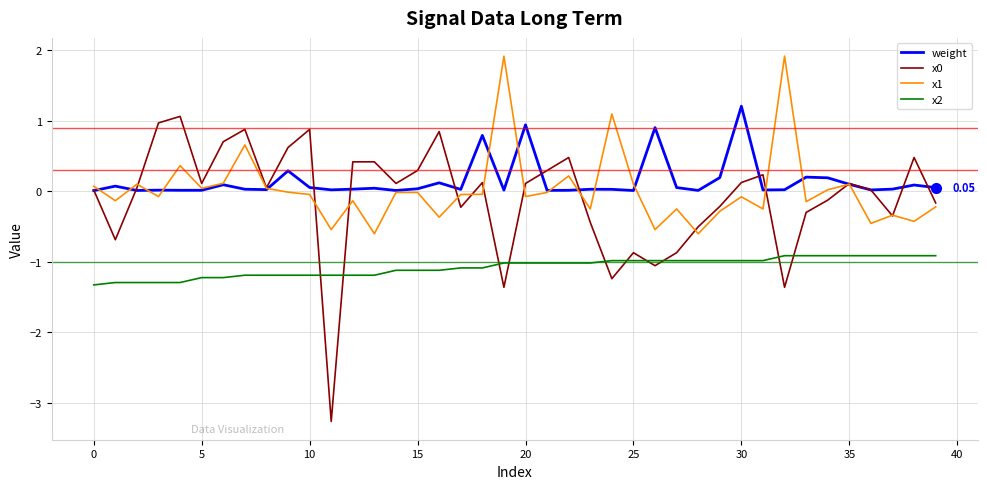

True or false: x2 and x0 intersect in this chart.

True